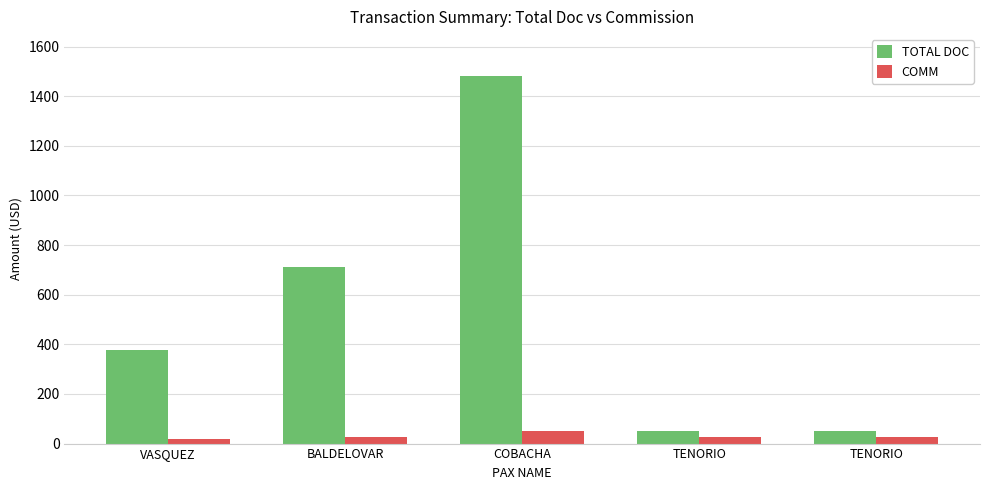

Where does the COMM series first go above 25?

COBACHA